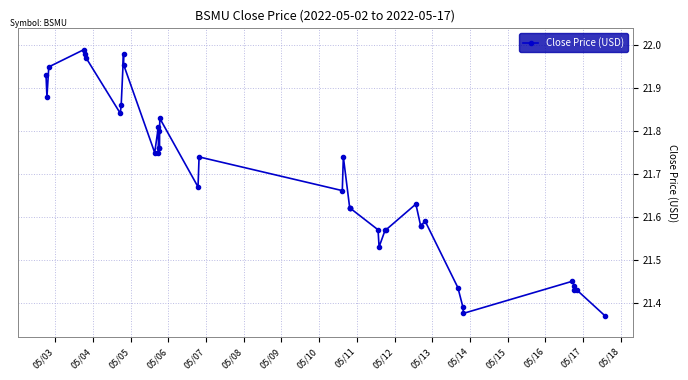

What is the difference between the maximum and minimum values?

0.6